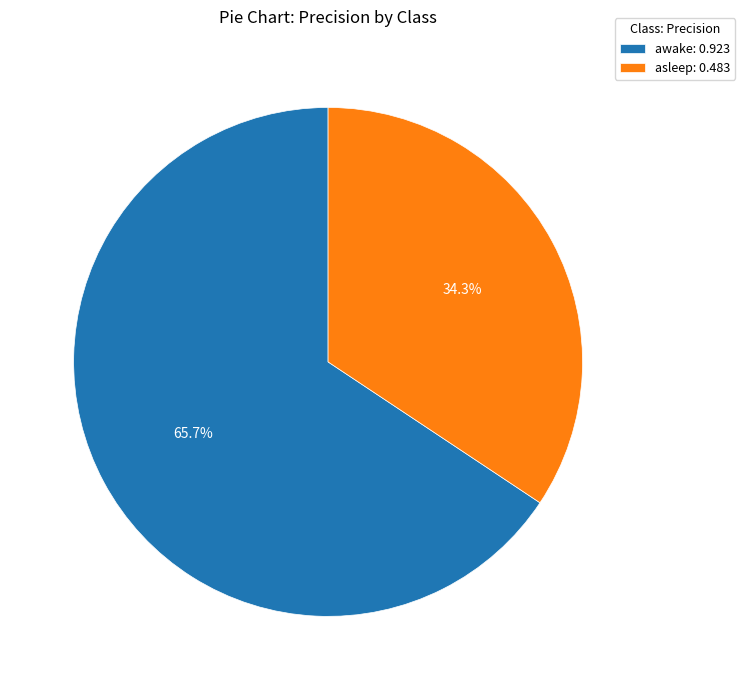

Is asleep the majority of the pie?

No